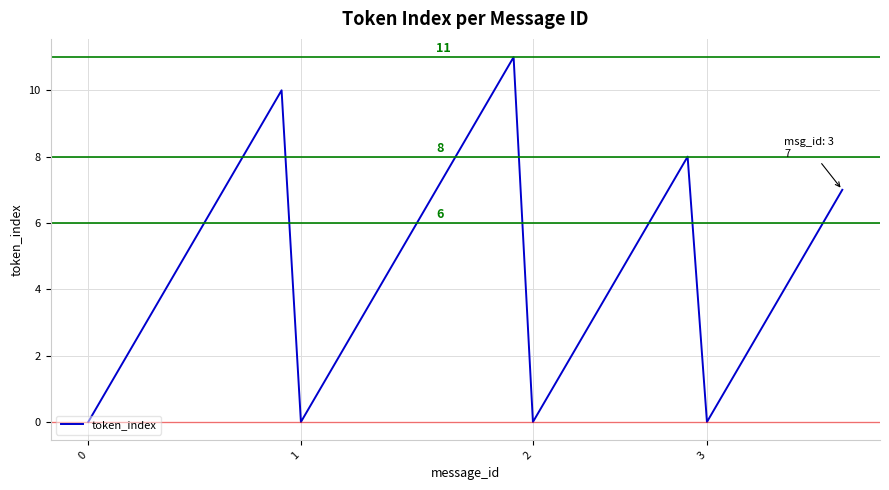

True or false: there are more than 2 points higher than both neighbors.

True